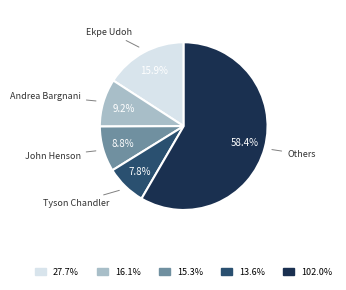

To the nearest percent, what is the average slice percentage?

20%